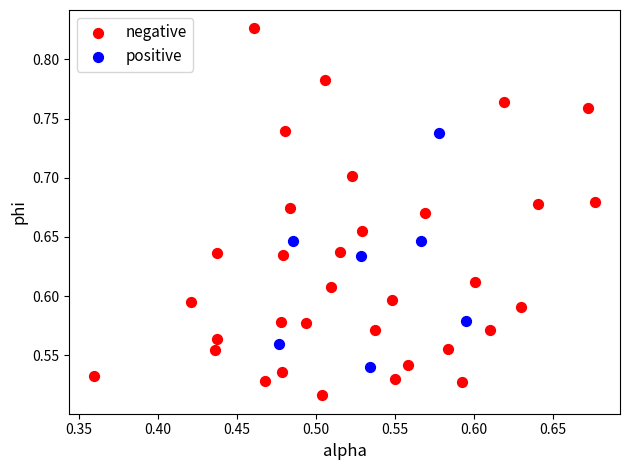

Which series reaches the minimum Y coordinate?

negative